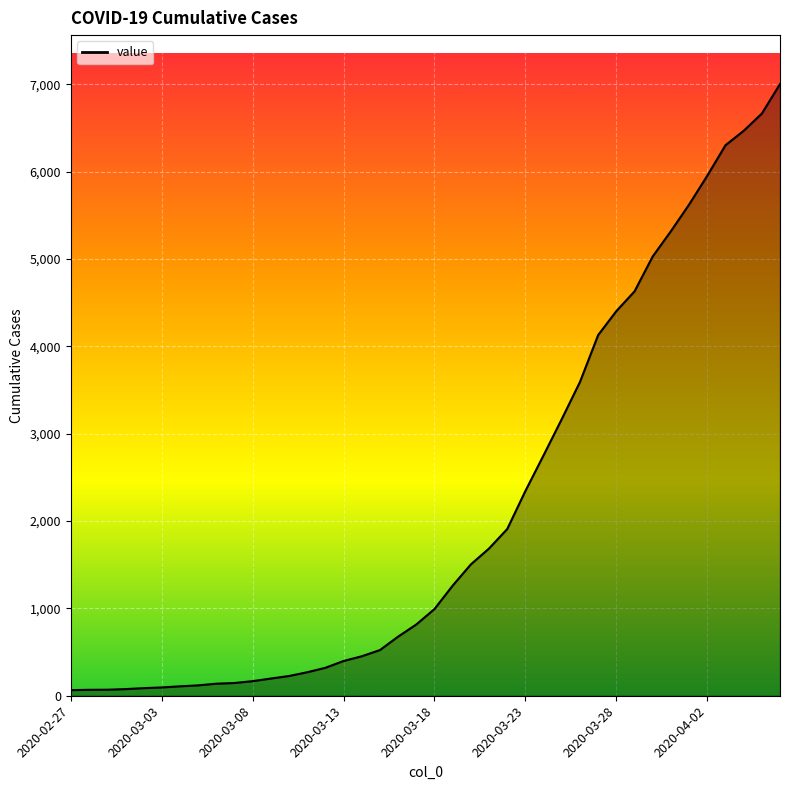

What is the maximum value shown in the chart?

7004